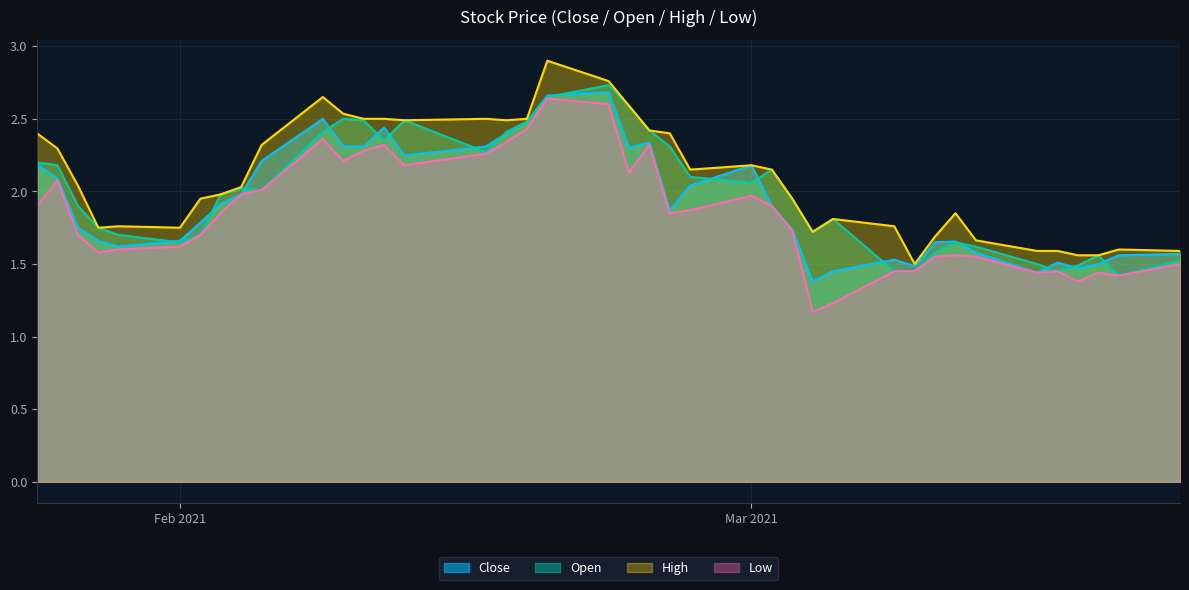

How many interior local peaks does the High series have?

8